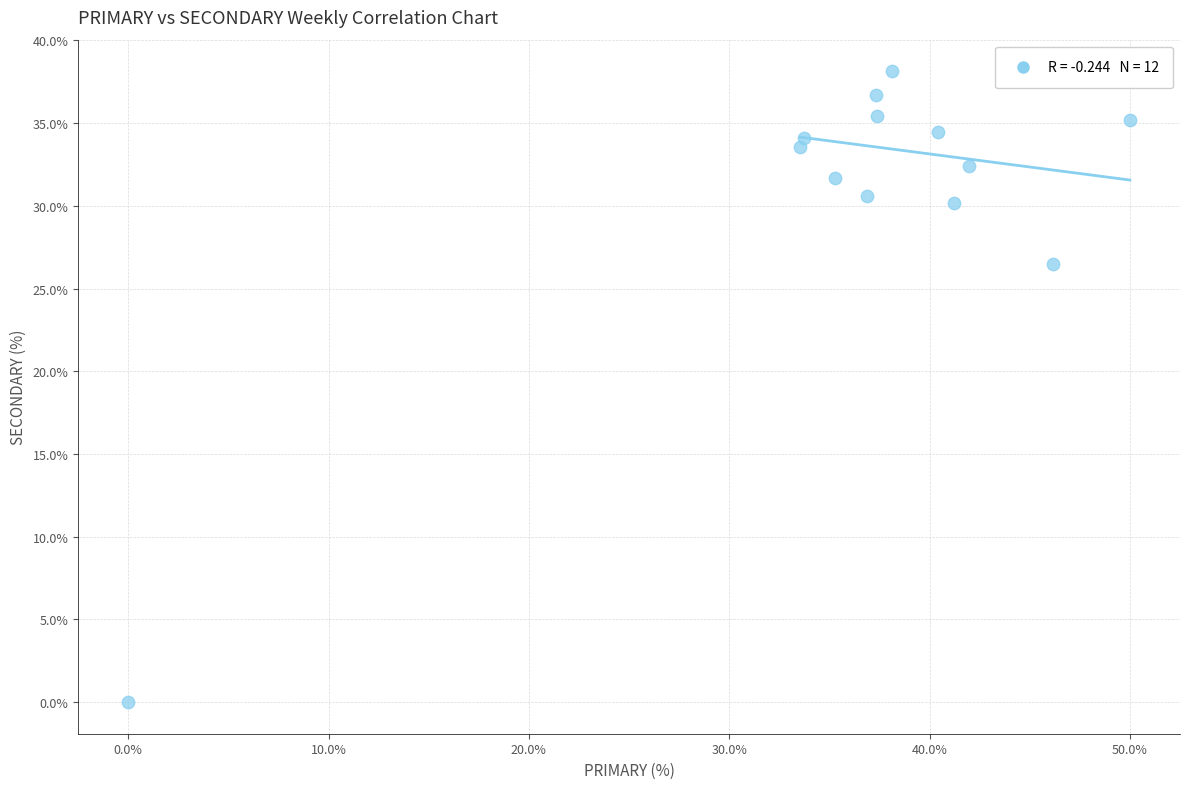

What is the range of X values (max minus min)?

50.0